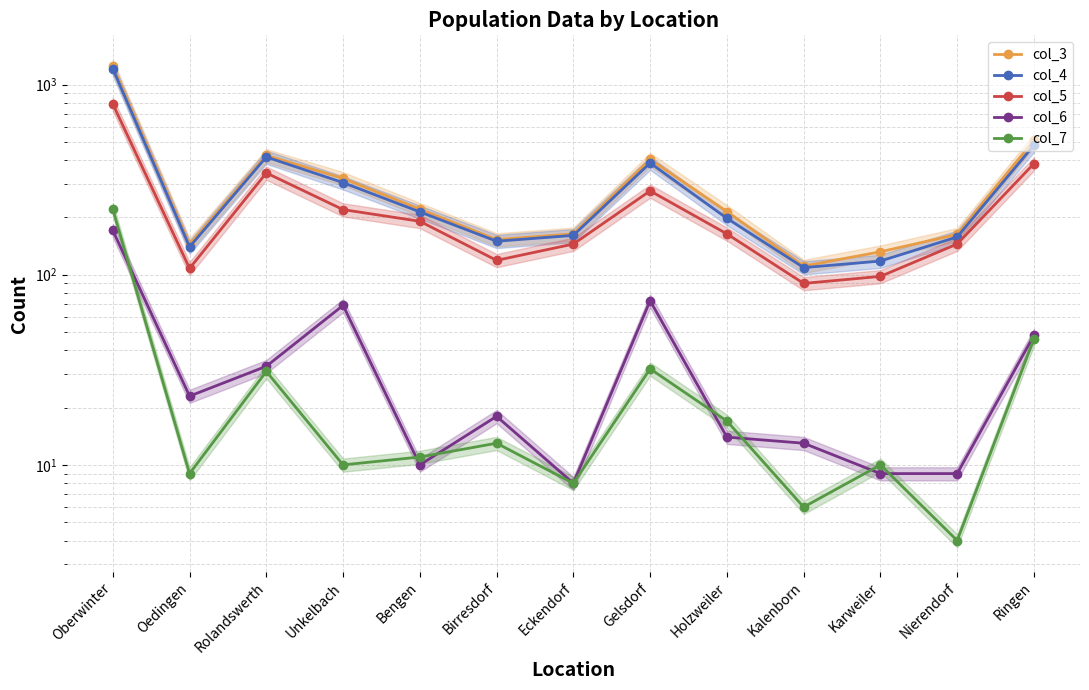

True or false: col_5 and col_7 cross at least once.

False